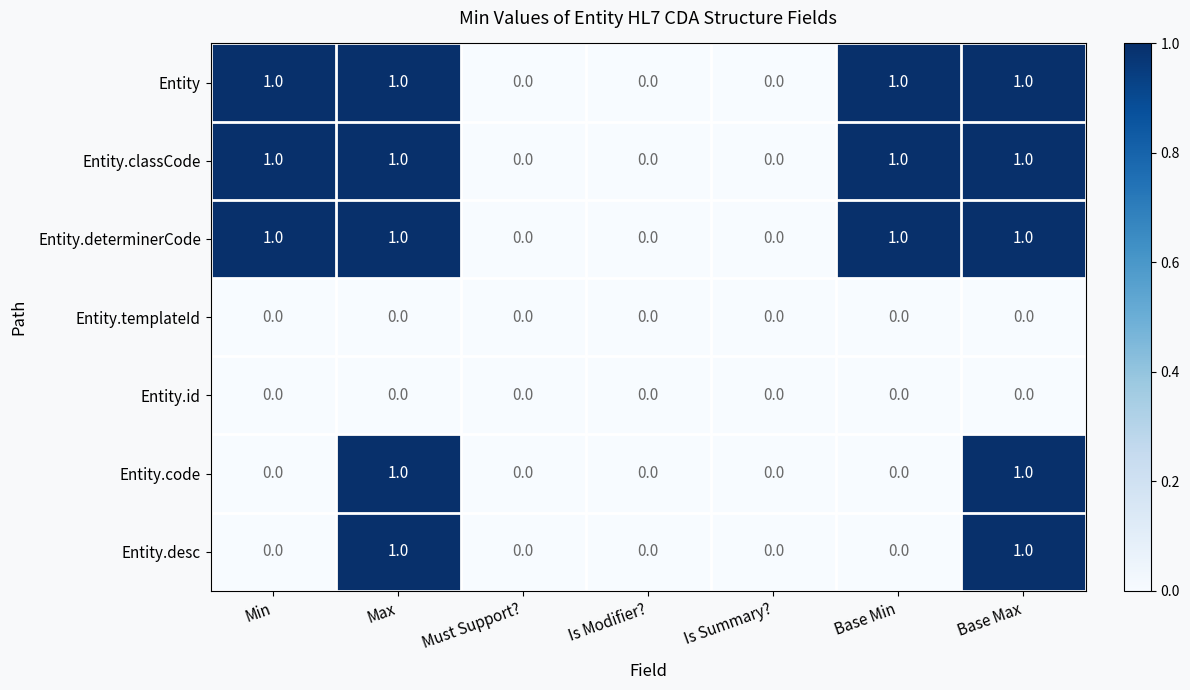

How many Entity.desc values are between 0 and 1?

7